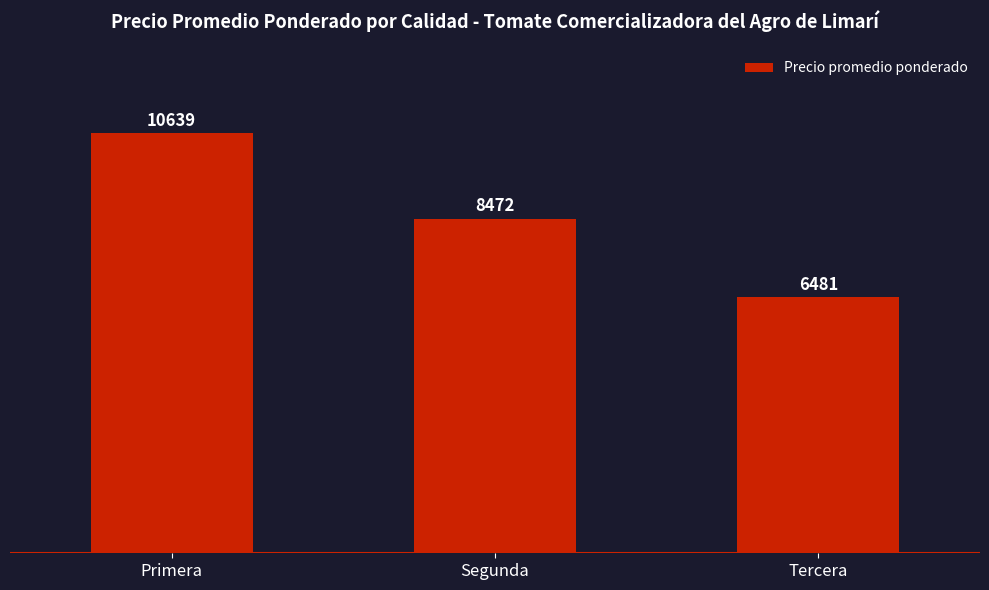

What is the change in value from Segunda to Tercera?

-1991